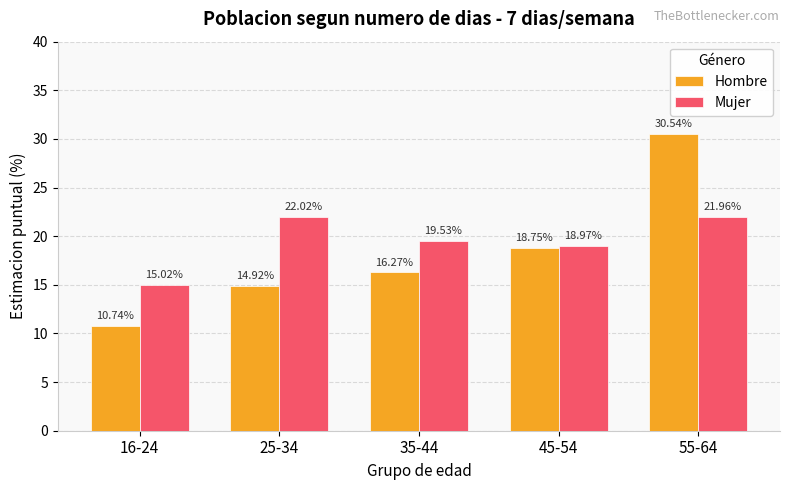

Is the value of Mujer at 45-54 greater than the value of Hombre at 16-24?

Yes